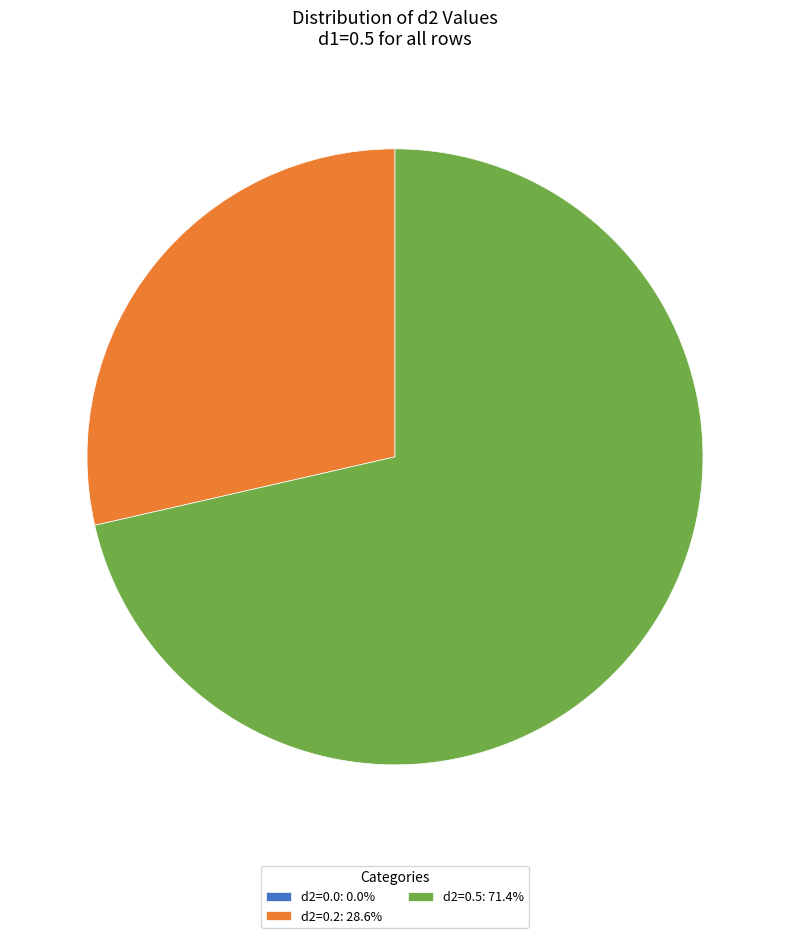

Combined, do d2=0.5: 71.4% and d2=0.2: 28.6% account for over 50%?

Yes